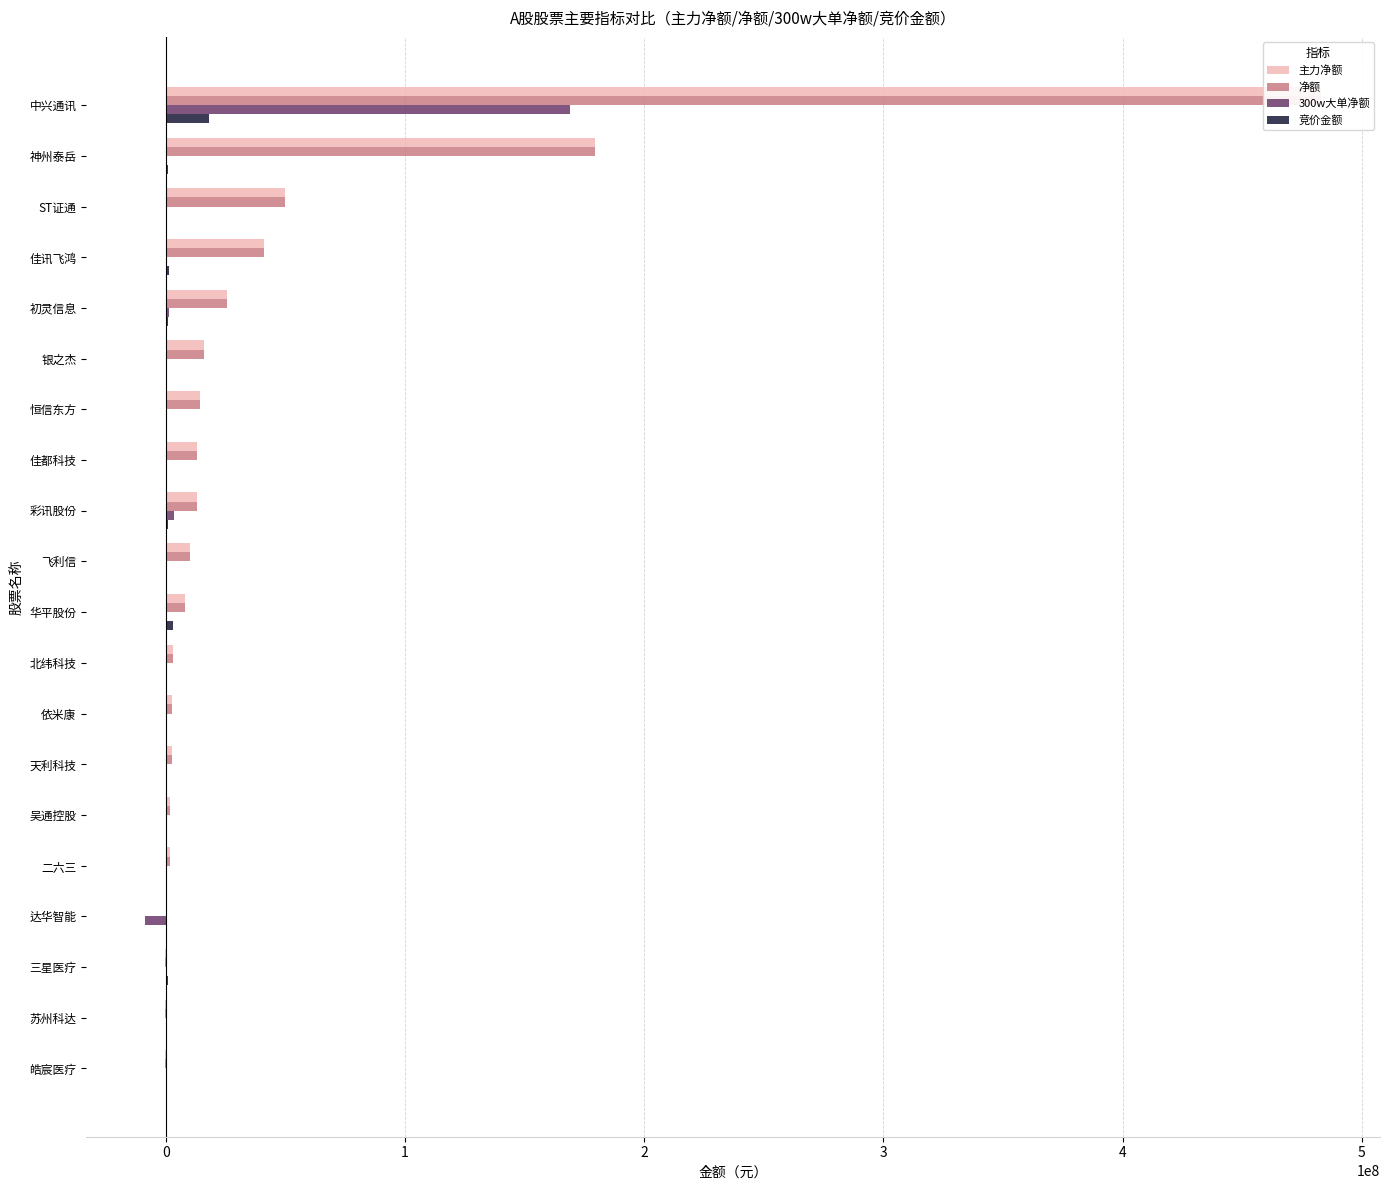

Which series has the largest total across all categories?

主力净额